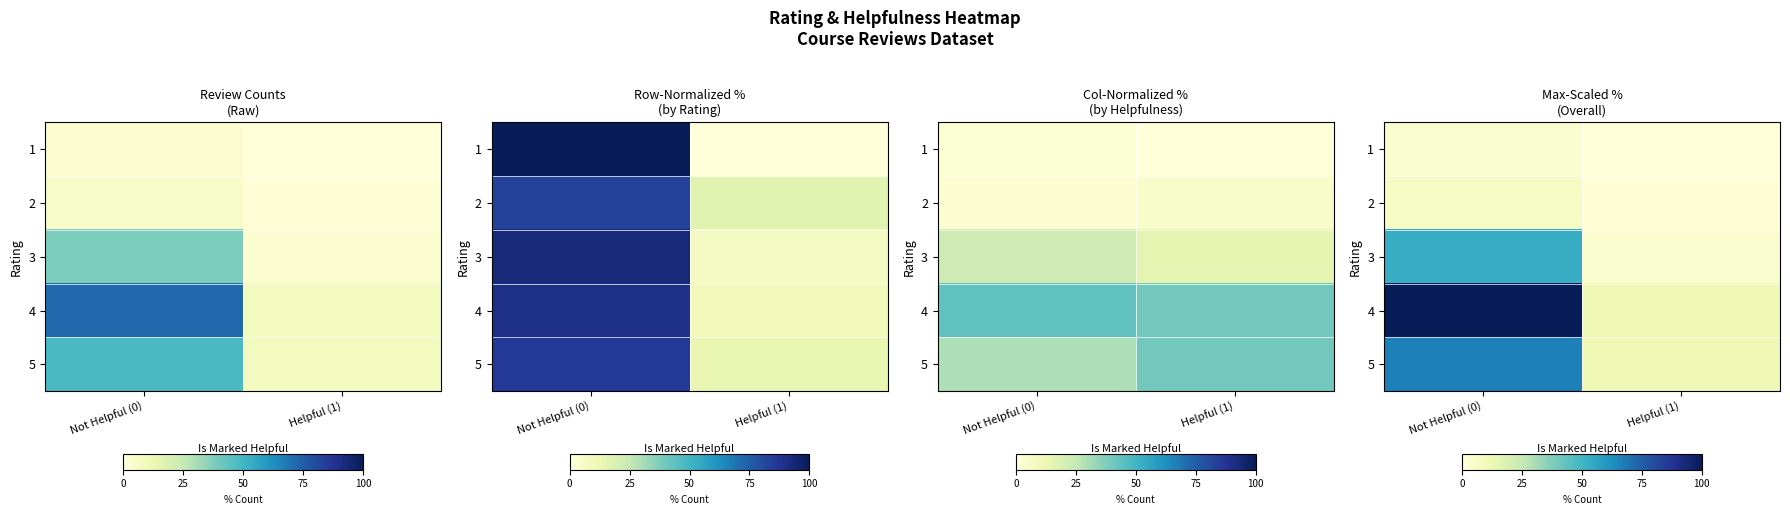

At how many categories does at least one series exceed 23?

1